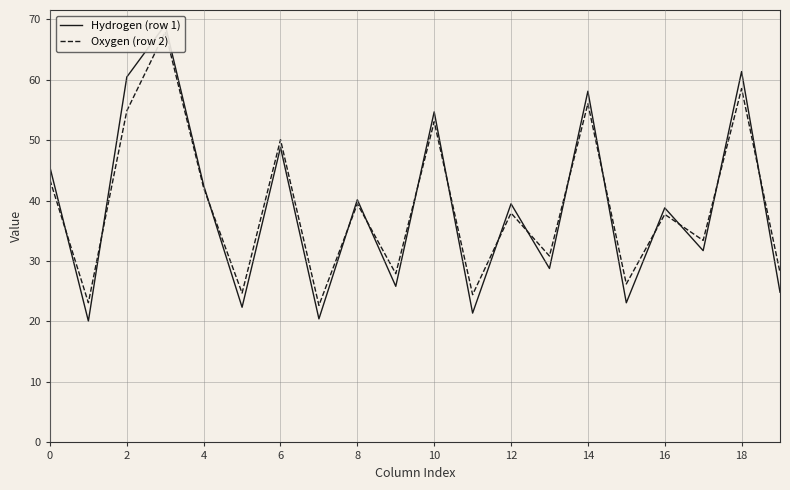

What is the sum of all Hydrogen (row 1) values?

777.3